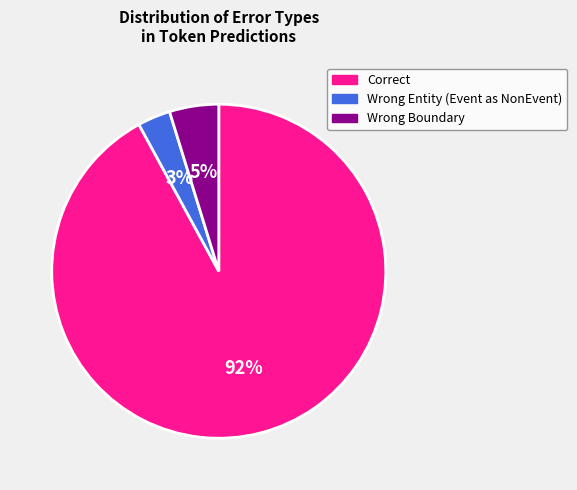

To the nearest percent, what is the difference between the largest and smallest slice percentages?

89%